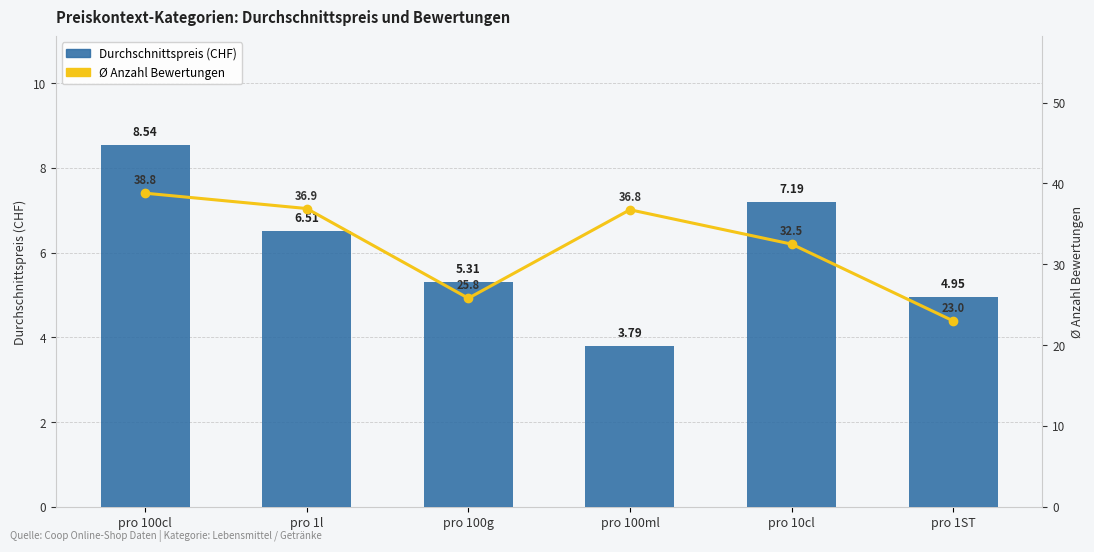

What are all the series names shown in the legend?

Durchschnittspreis (CHF), Ø Anzahl Bewertungen